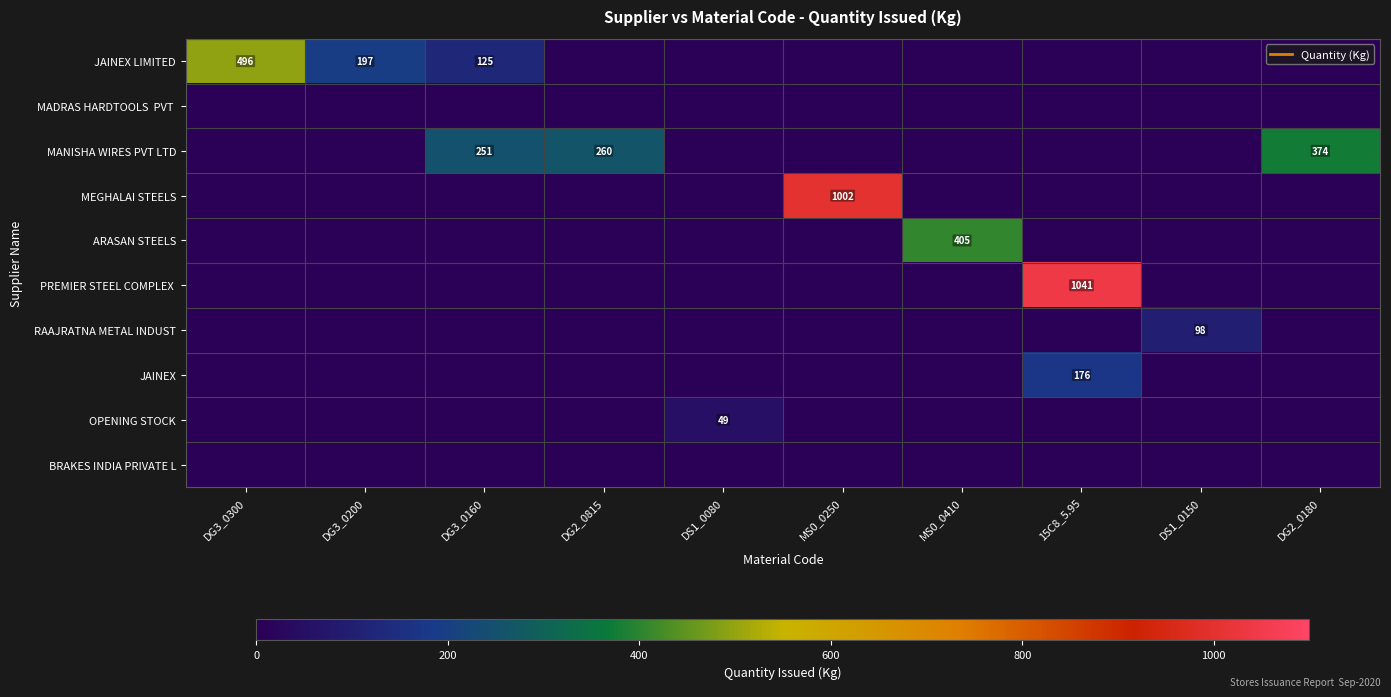

Rank the series by their maximum value, from lowest to highest.

MADRAS HARDTOOLS PVT, BRAKES INDIA PRIVATE L, OPENING STOCK, RAAJRATNA METAL INDUST, JAINEX, MANISHA WIRES PVT LTD, ARASAN STEELS, JAINEX LIMITED, MEGHALAI STEELS, PREMIER STEEL COMPLEX